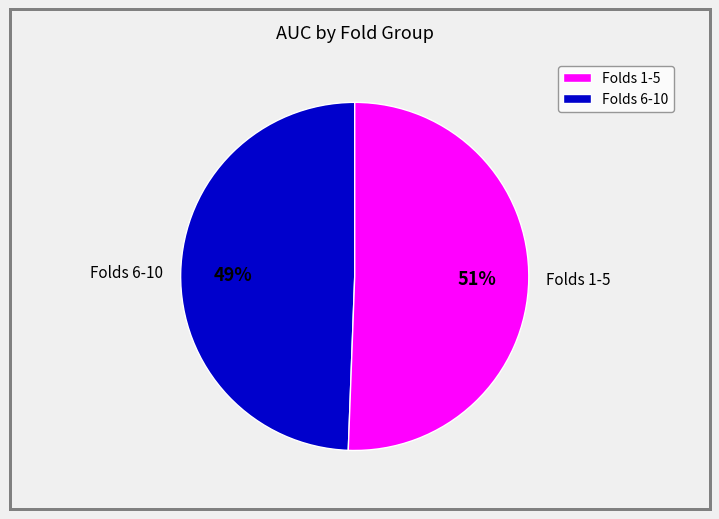

What percentage is the Folds 1-5 slice, to the nearest percent?

51%